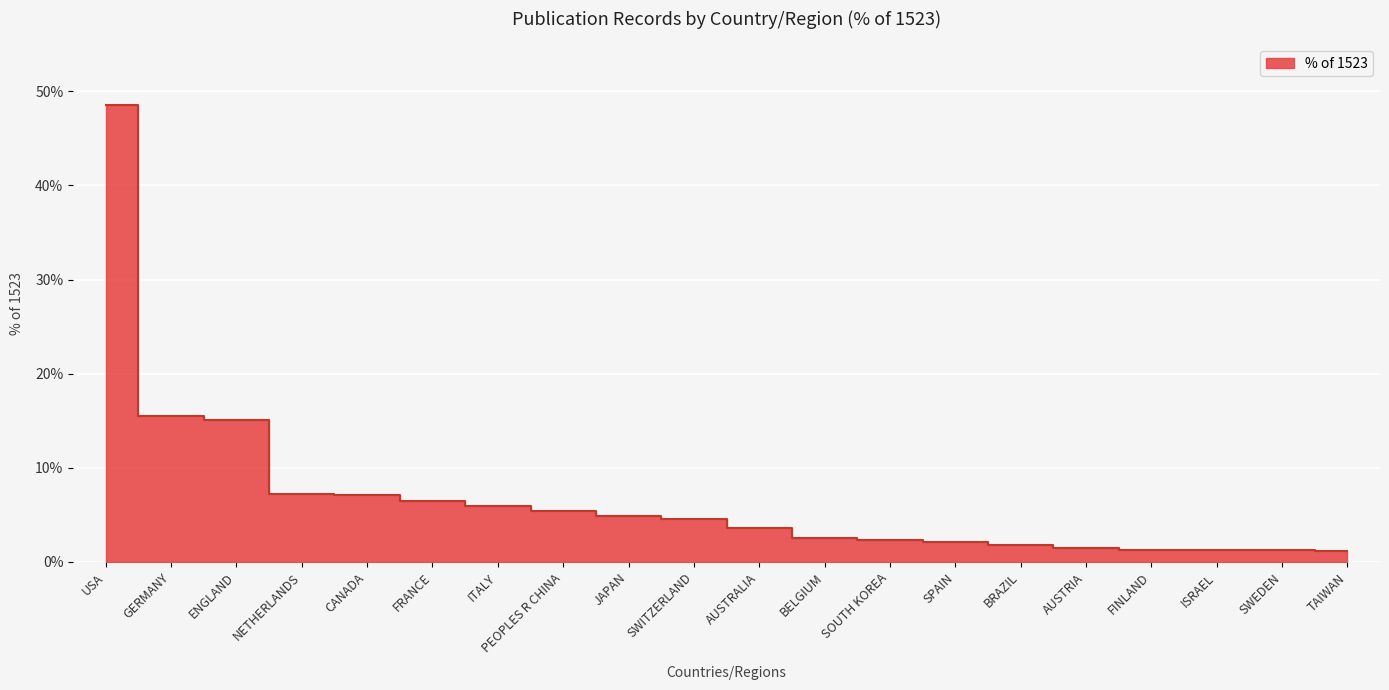

Where does the data first go above 4?

USA